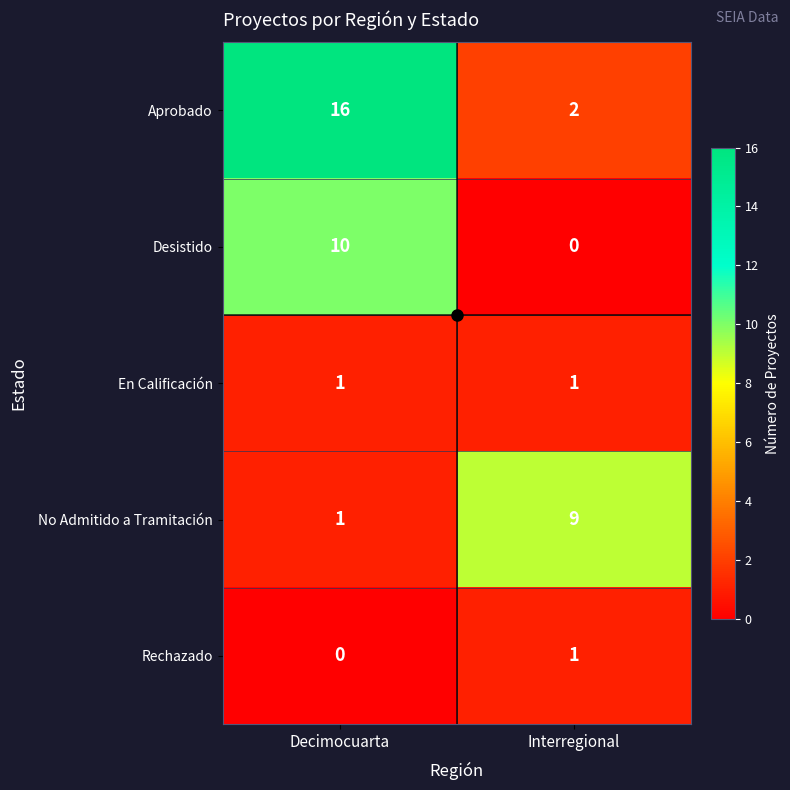

What is the sum of all Desistido values?

10